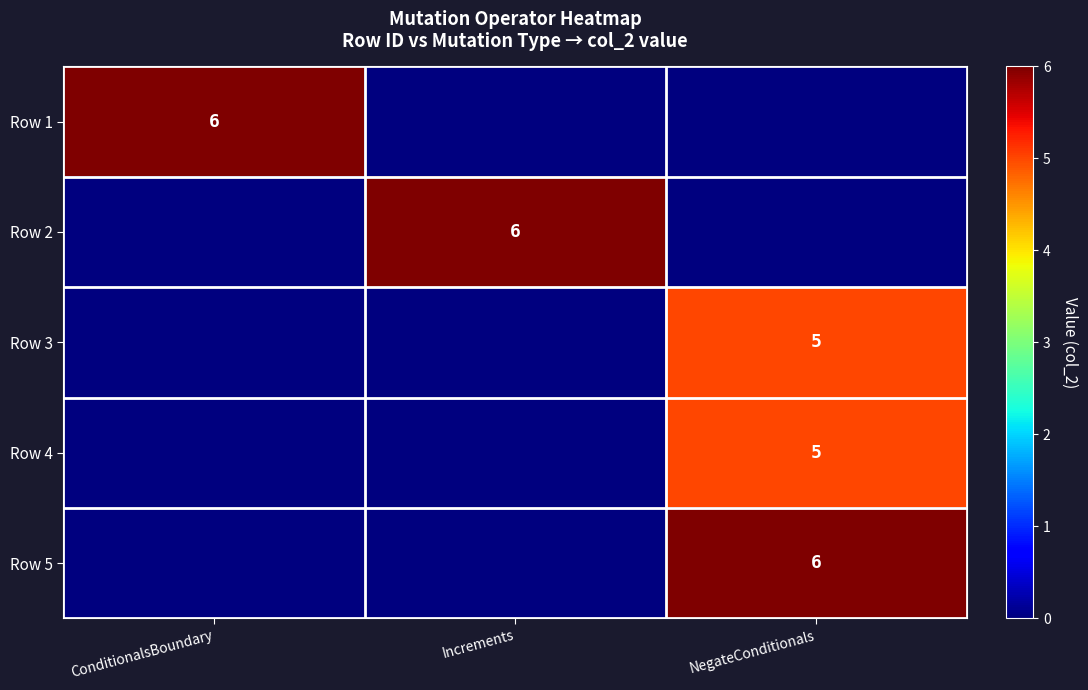

At which category is the sum across all series the highest?

NegateConditionals